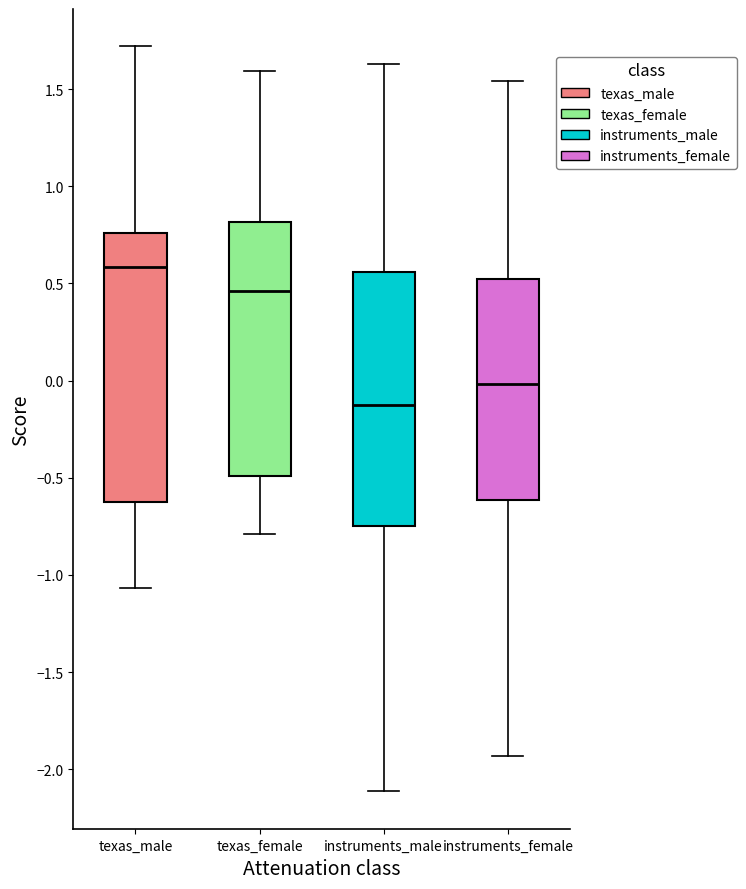

Which box is the tallest, from its lower edge to its upper edge?

texas_male